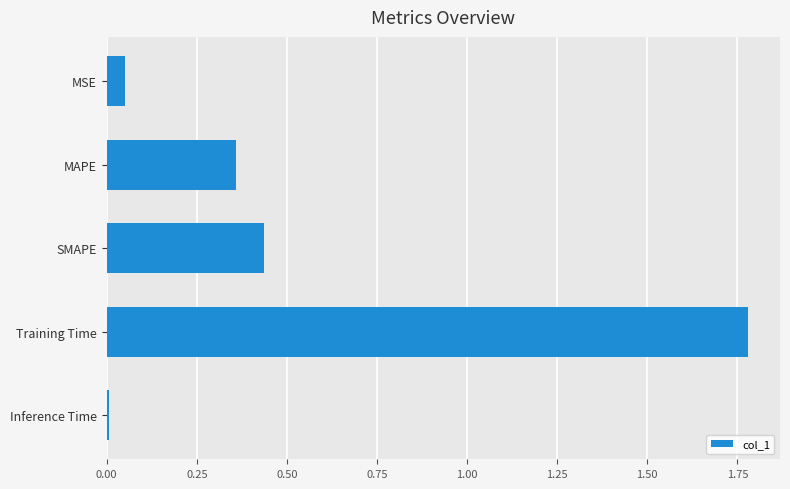

List the labels in order of value, largest first.

Training Time, SMAPE, MAPE, MSE, Inference Time